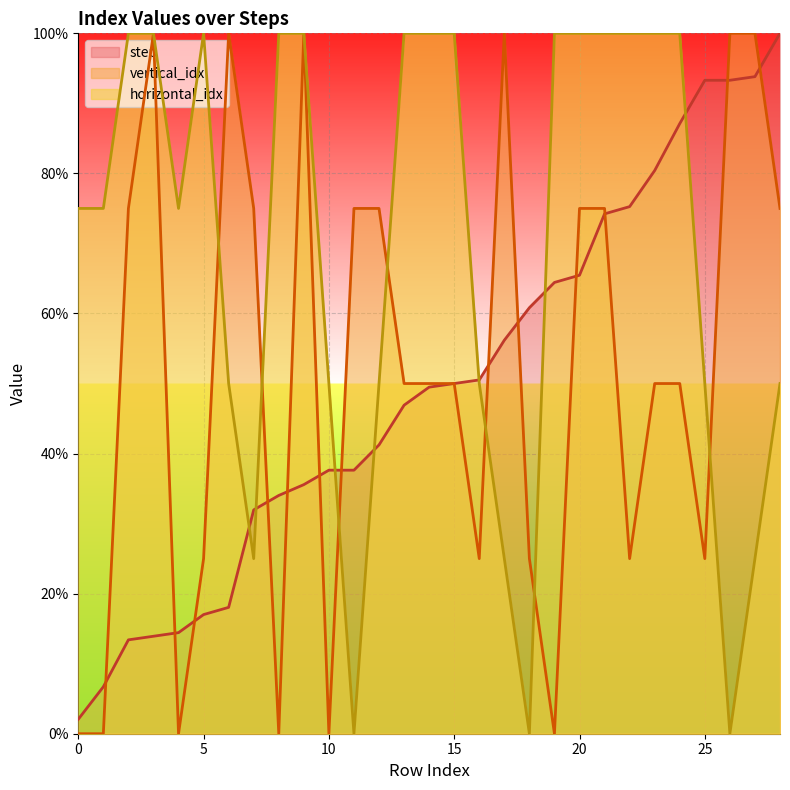

How many values in horizontal_idx are above zero?

26